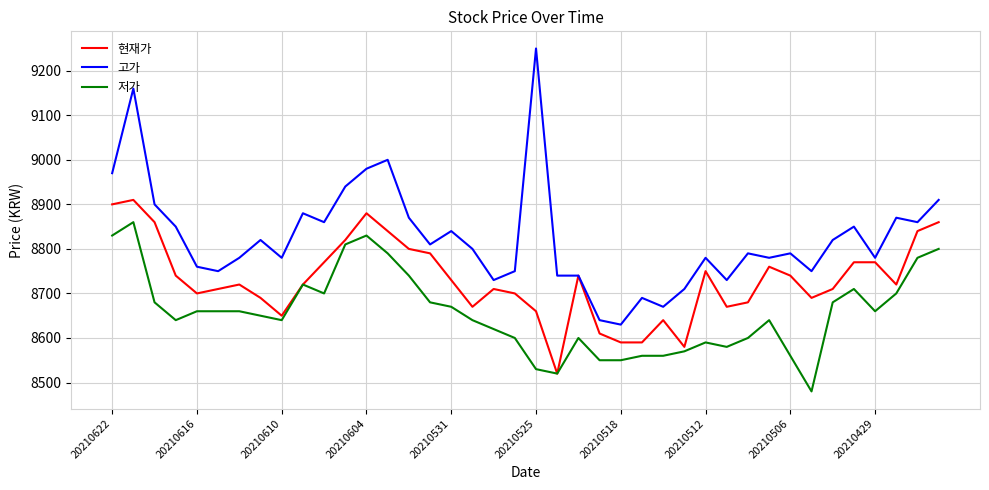

How many series are shown in this chart?

3